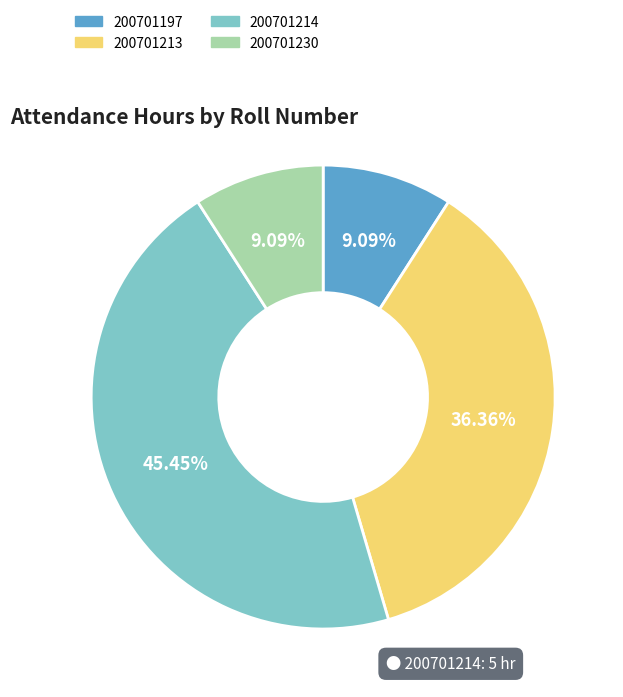

Between 200701214 and 200701230, which is larger?

200701214